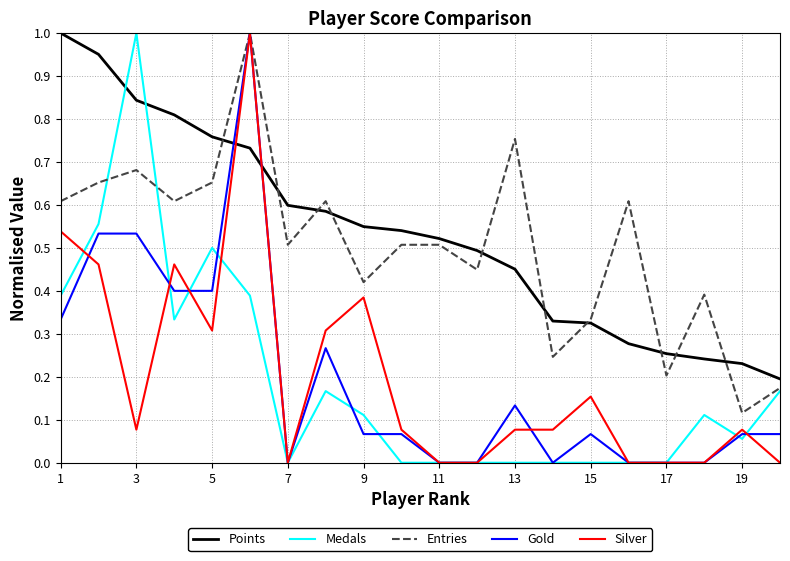

Count the Entries values in the range 0 to 1.

20